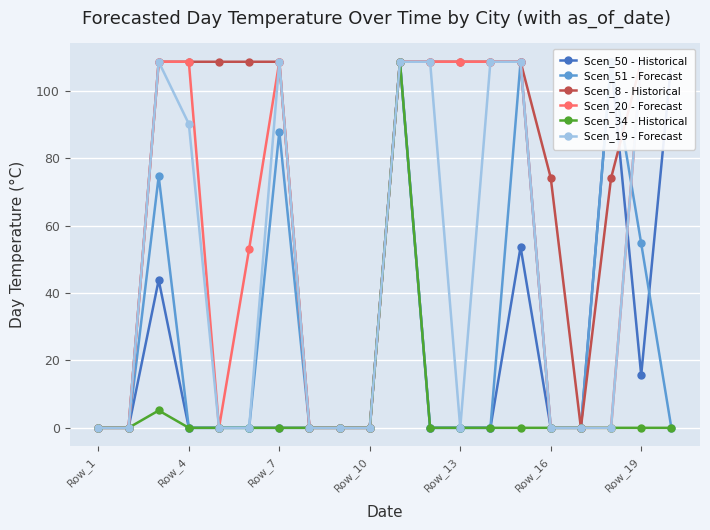

What is the highest value of the Scen_34 - Historical series?

108.6